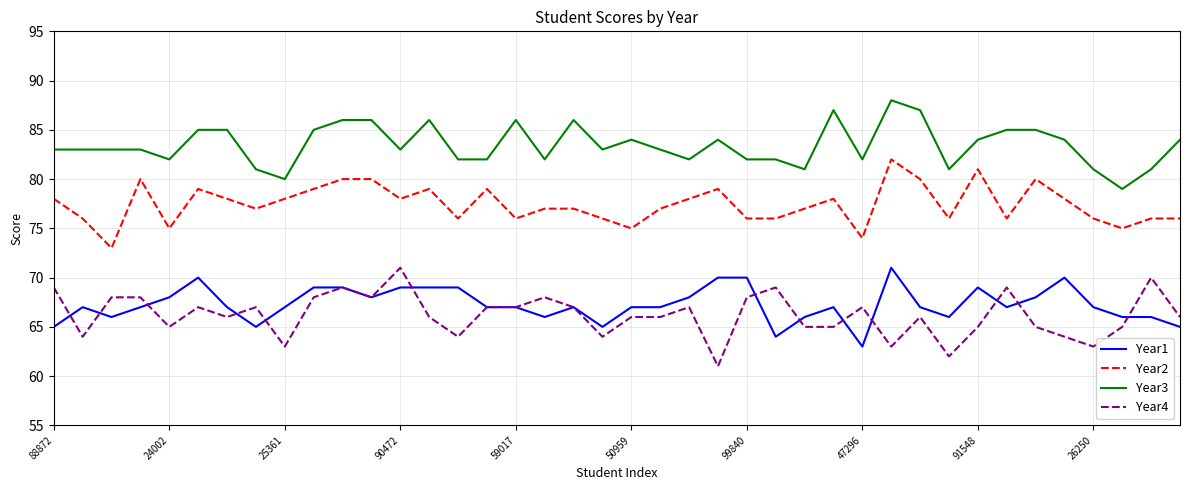

What is the lowest value of the Year2 series?

73